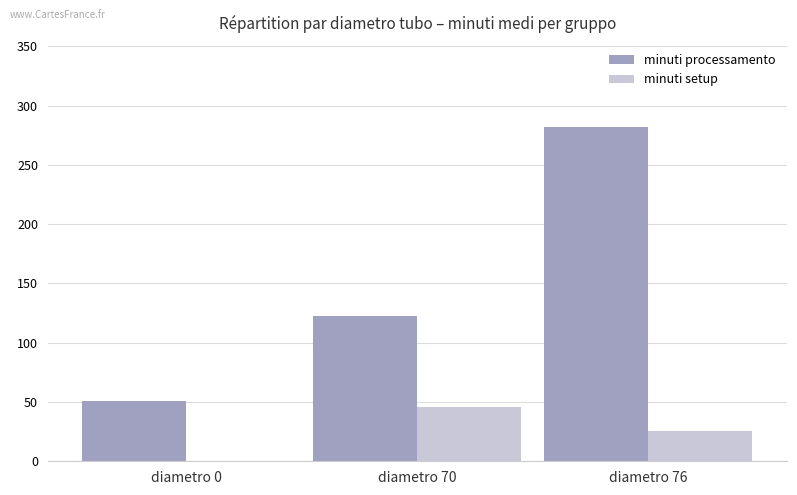

Between diametro 0 and diametro 76, which series saw the biggest shift?

minuti processamento